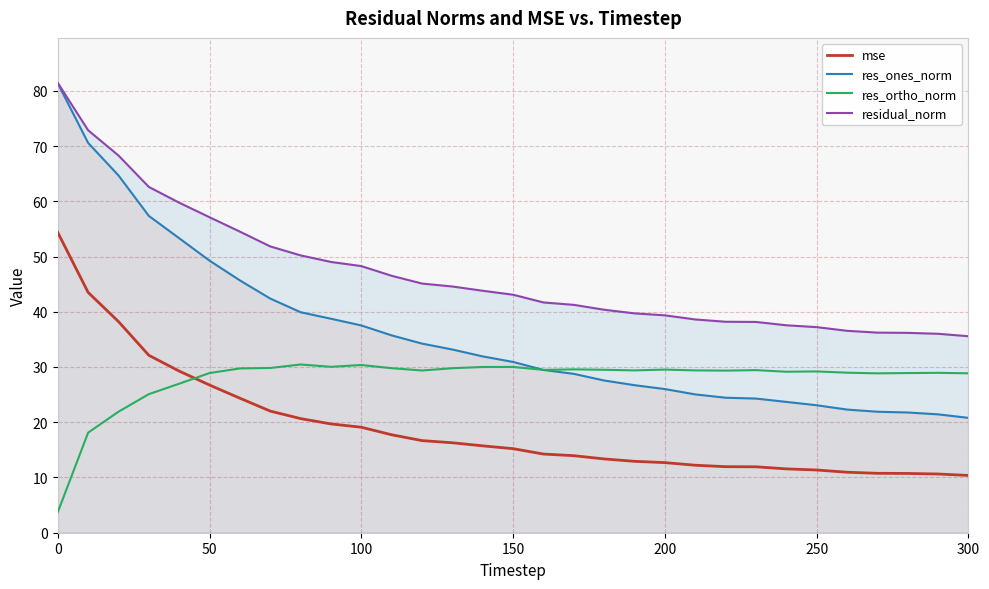

What is the difference between the maximum and minimum values in the res_ortho_norm series?

26.7